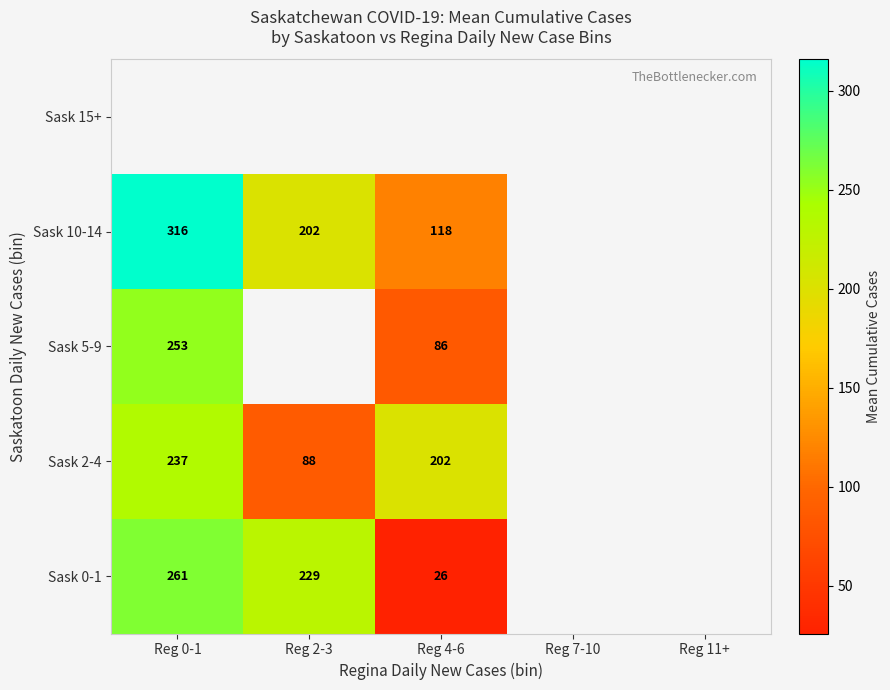

True or false: Sask 0-1 has a value of 81.6 at Reg 0-1.

False